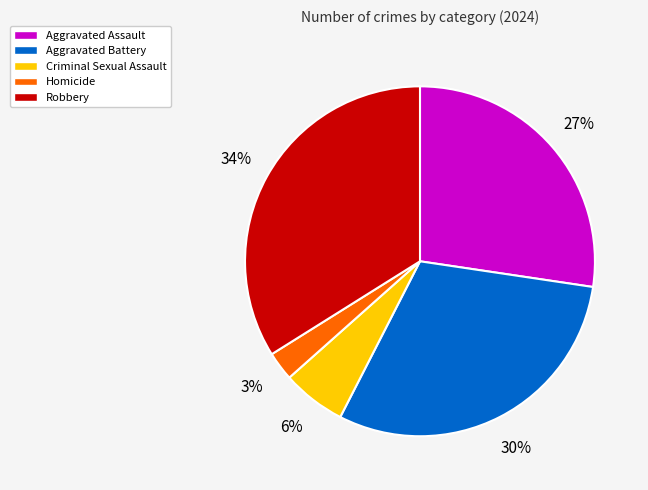

Which has a higher value, Aggravated Battery or Aggravated Assault?

Aggravated Battery